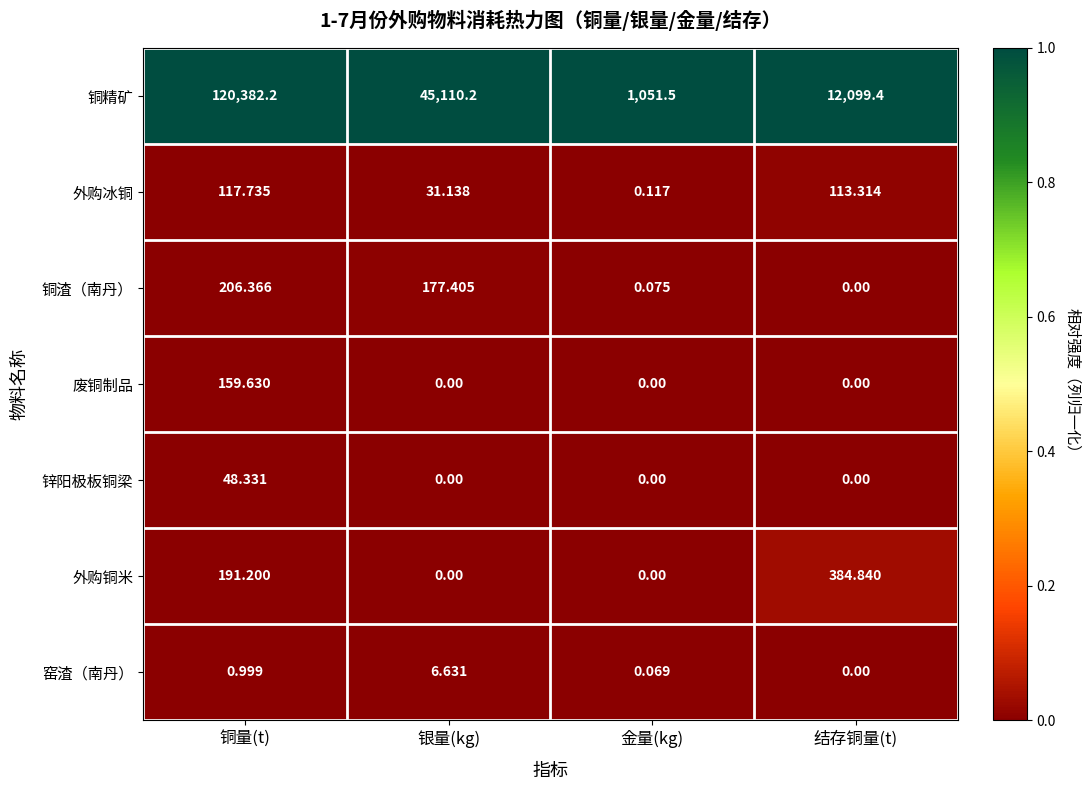

What is the spread (max minus min) of values at 金量(kg)?

1051.5